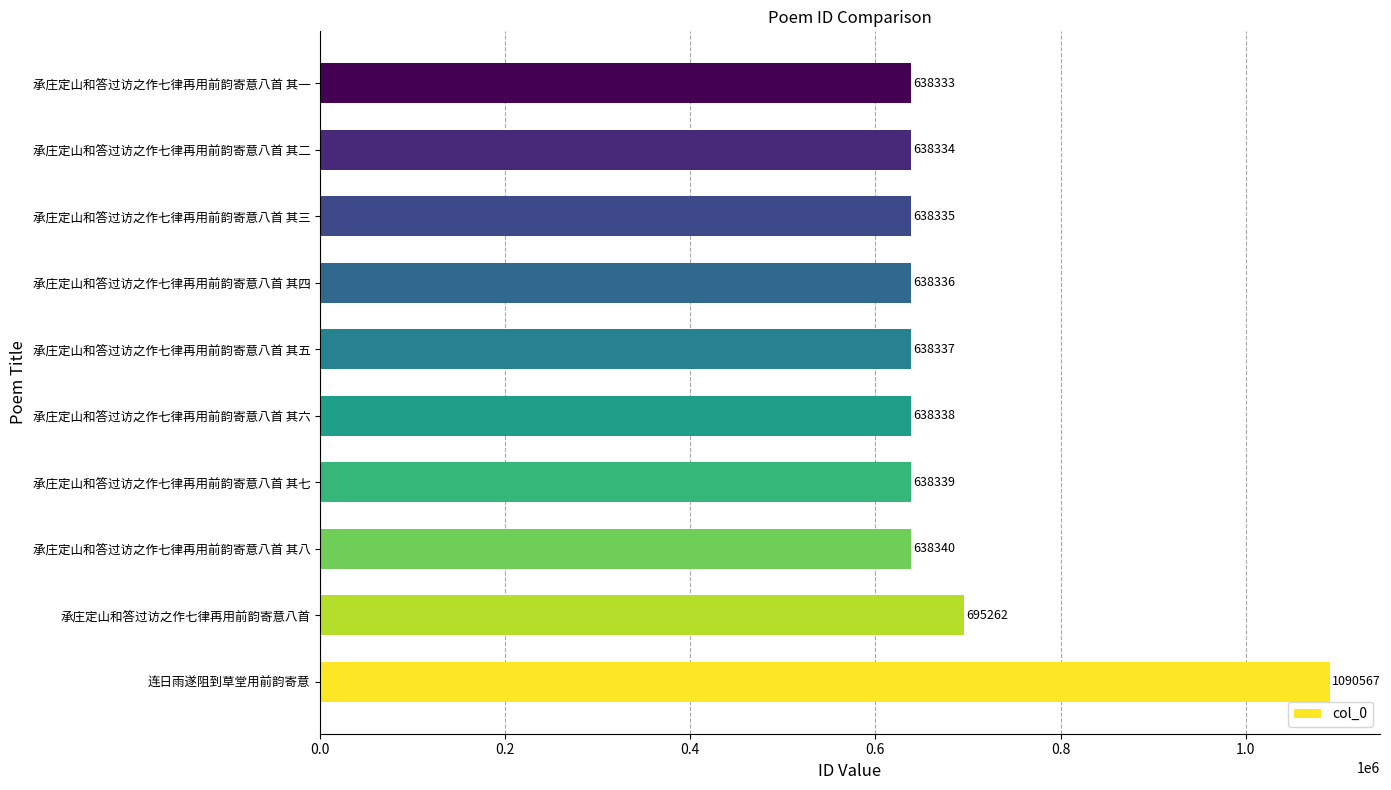

Where is the data nearest to the value 864450?

承庄定山和答过访之作七律再用前韵寄意八首